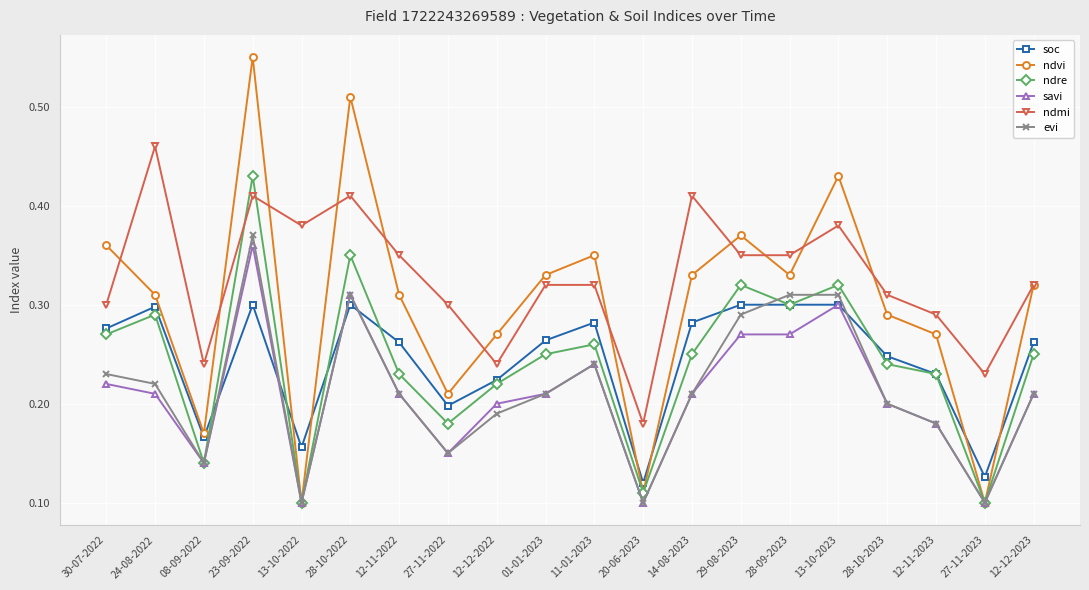

Which series changed the most between 11-01-2023 and 12-11-2023?

ndvi